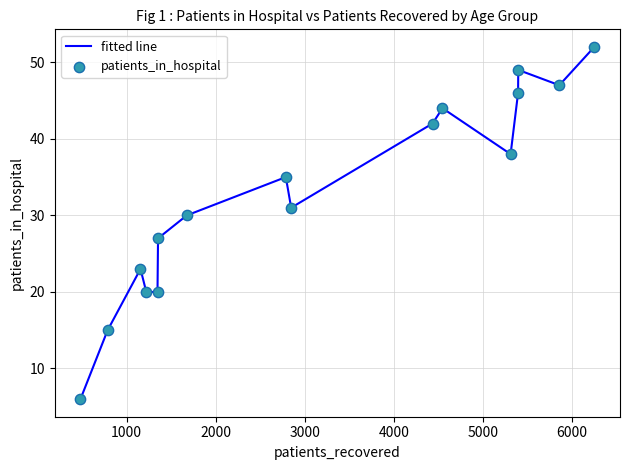

What is the minimum value shown in the chart?

6